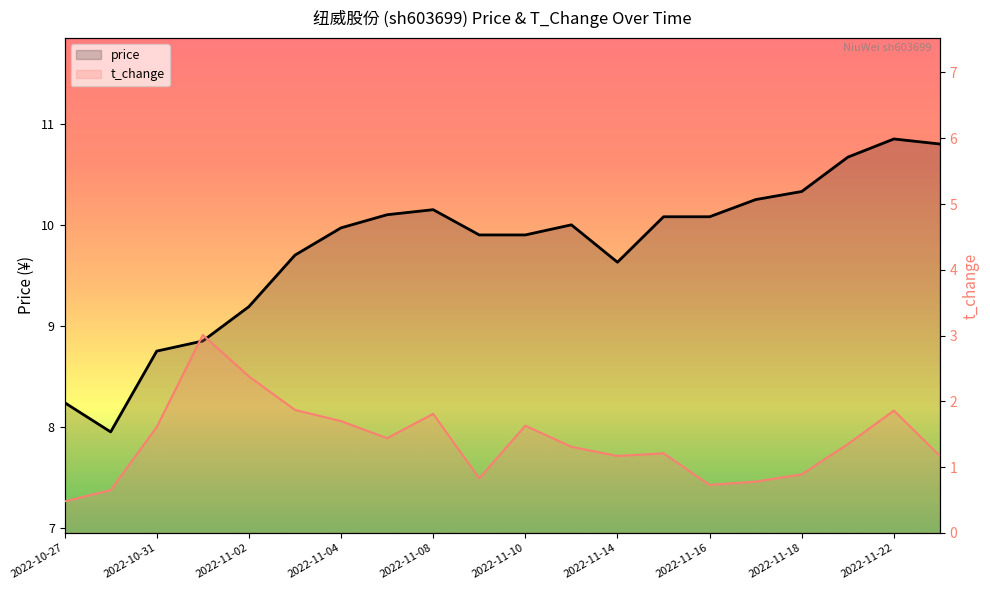

True or false: t_change and price cross at least once.

False